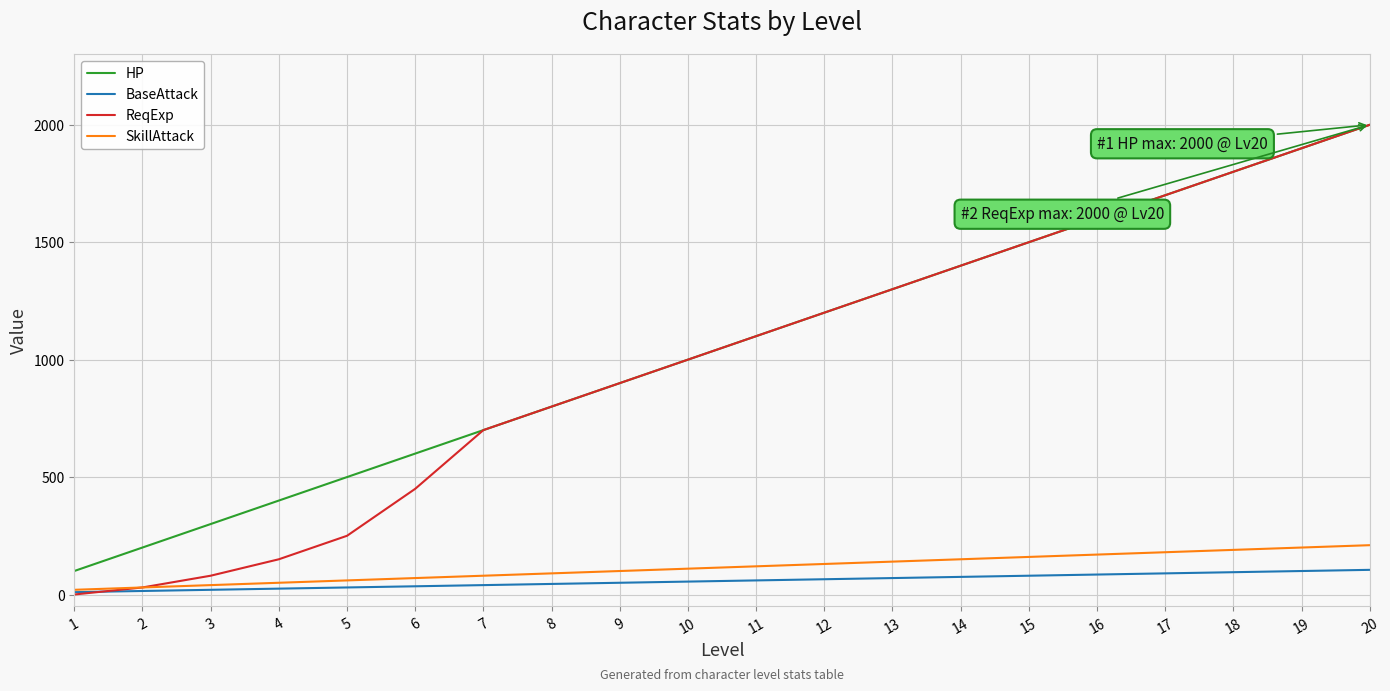

What is the maximum value for HP?

2000